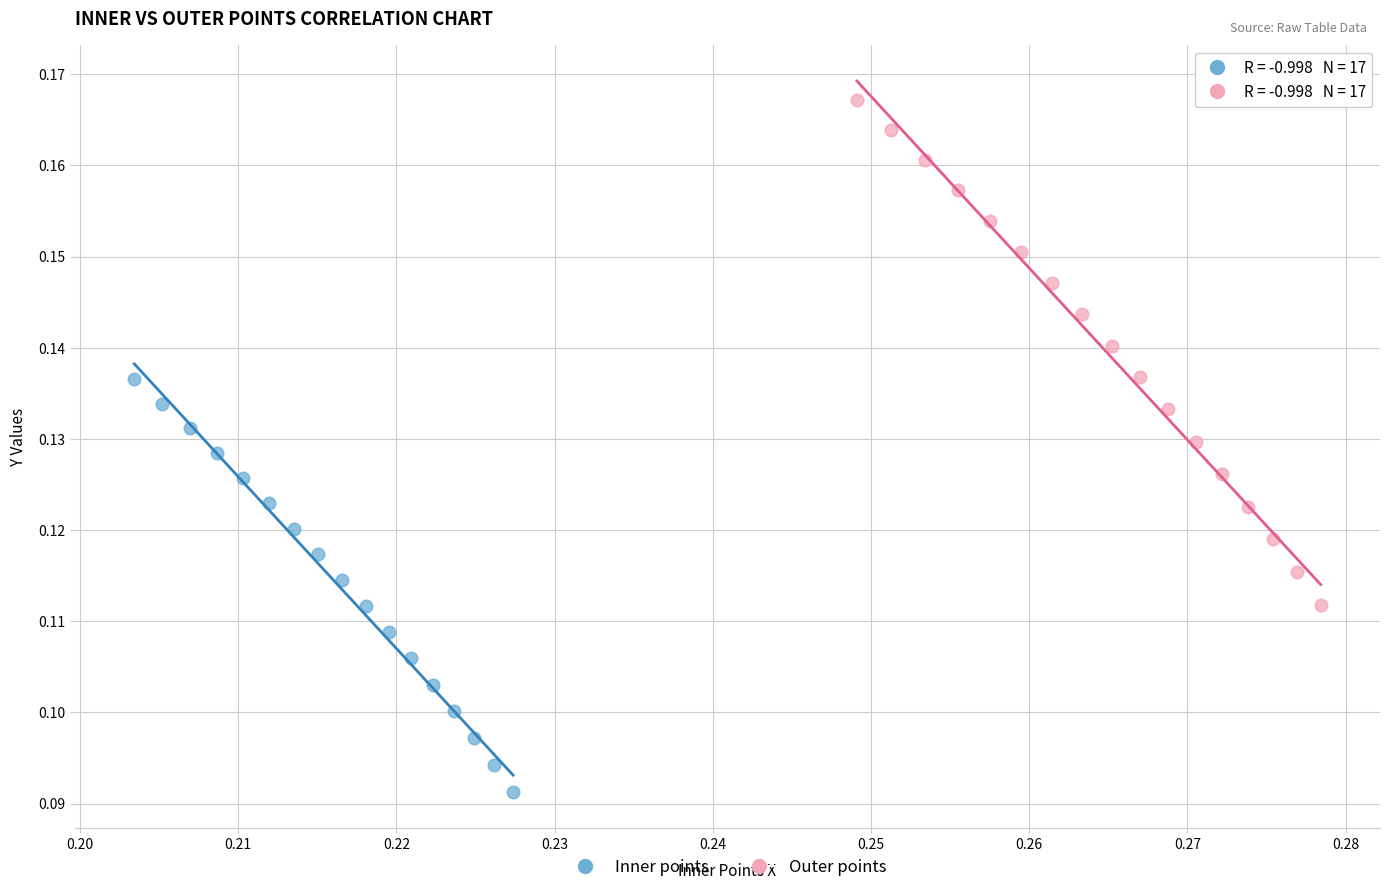

Which series contains the lowest Y value?

Inner points